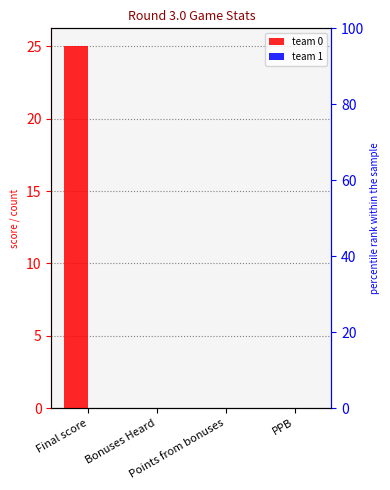

What is the value of the team 0 bar at the 1st from the left?

25